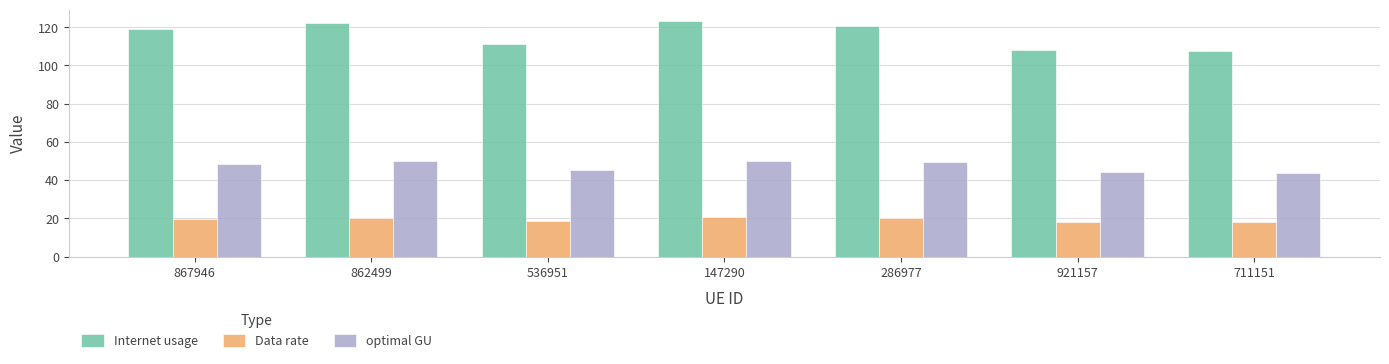

Read the Internet usage value at 286977.

120.7